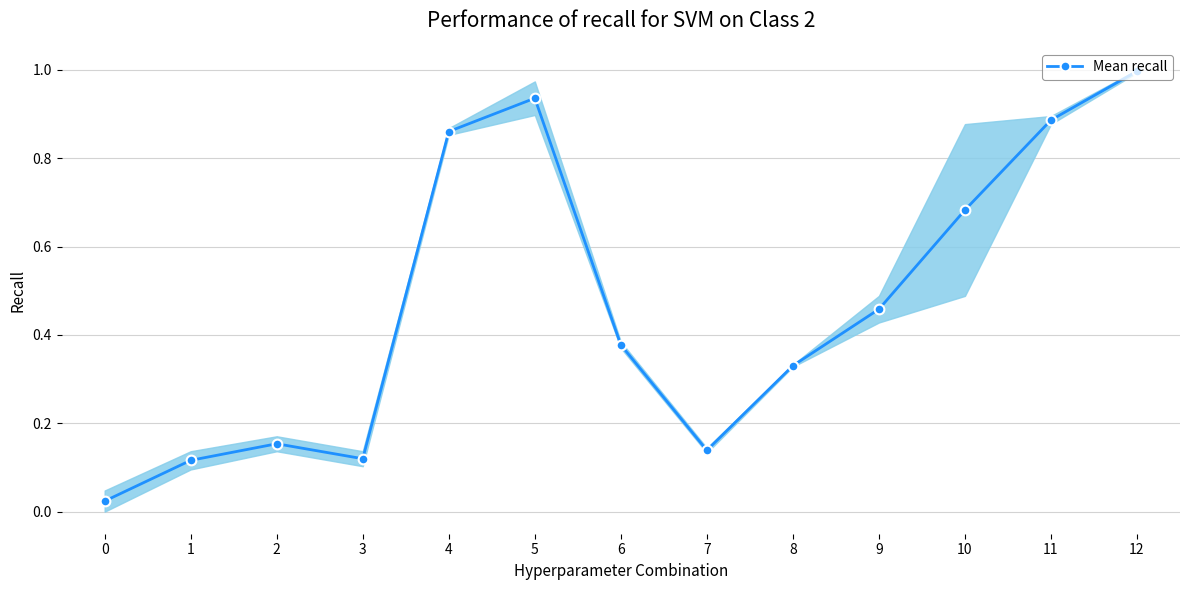

Is this an area chart (filled region under the line)?

No